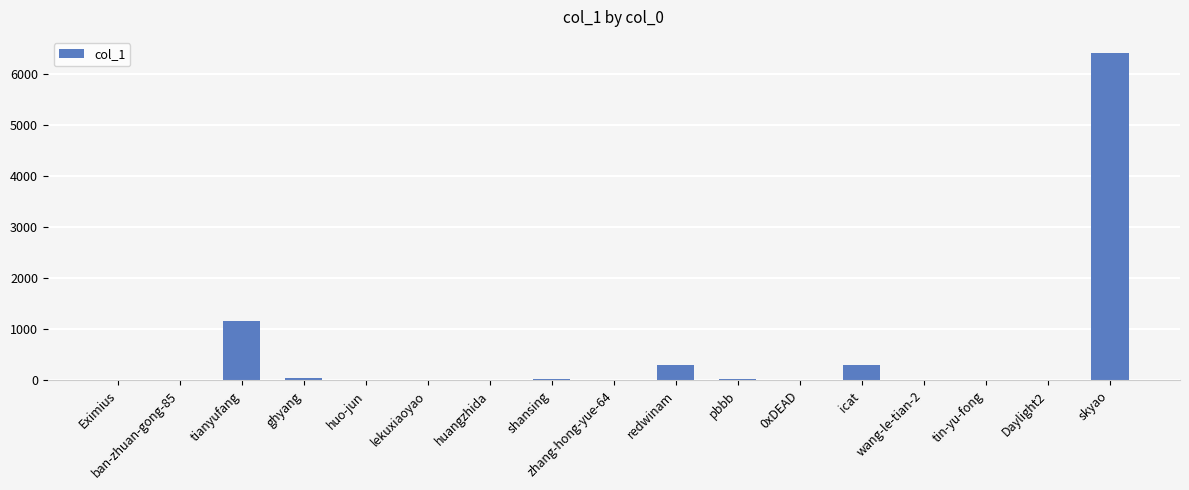

The value at skyao is 6416. True or false?

True